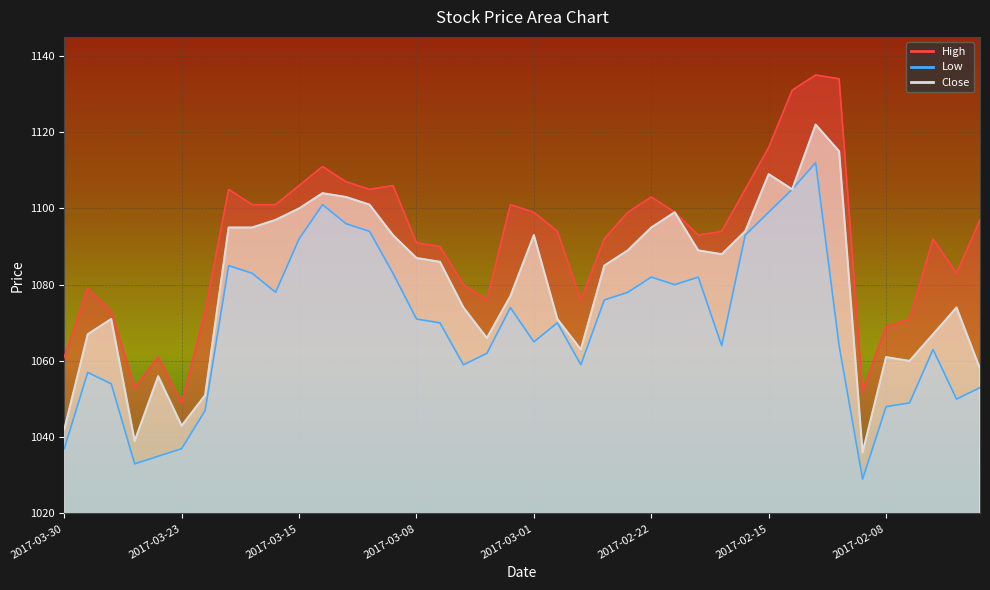

Is it true that Low equals 695 at 2017-03-07?

False